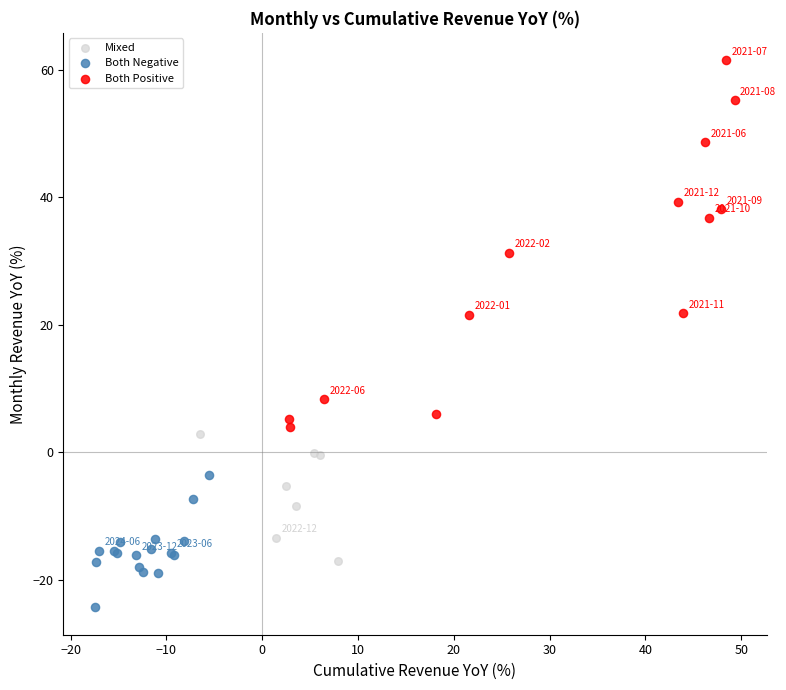

Which series reaches the minimum Y coordinate?

Both Negative